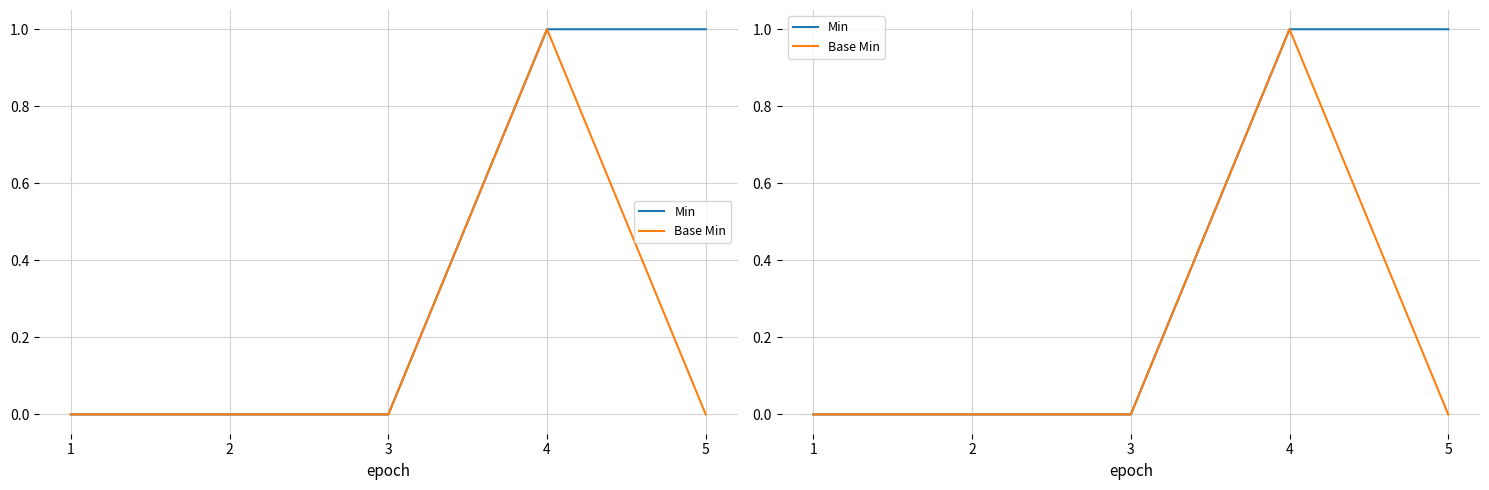

True or false: Min and Base Min cross at least once.

False